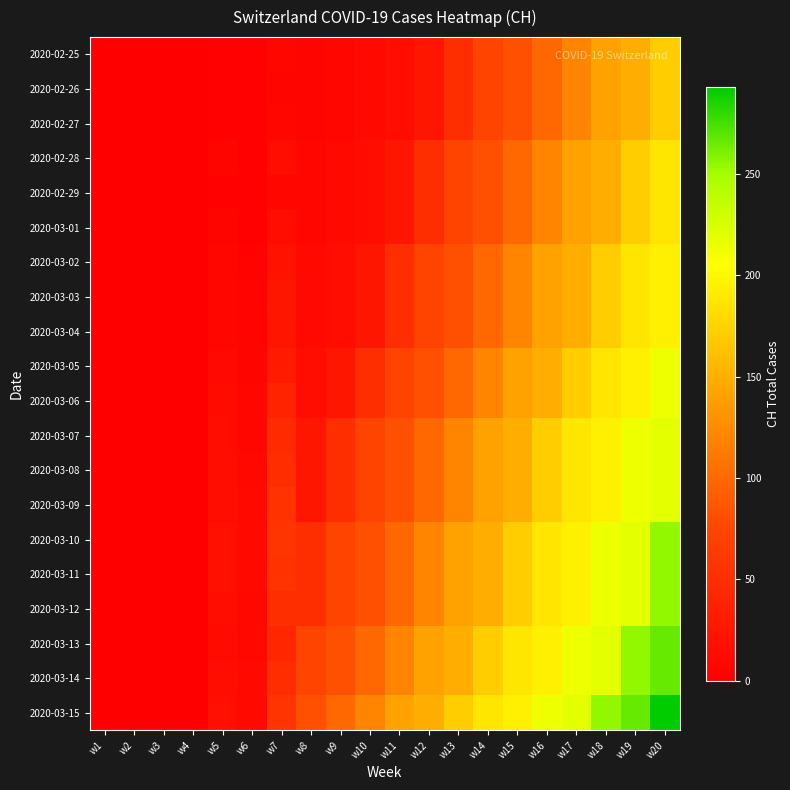

What is the spread (max minus min) of values at w14?

114